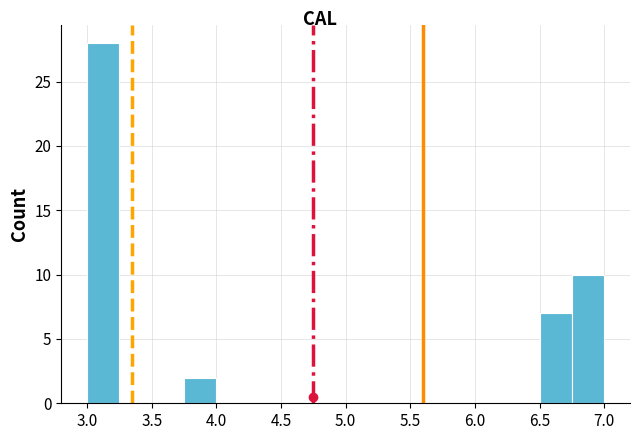

Over which range of the x-axis is the bar tallest?

3.00 to 3.25